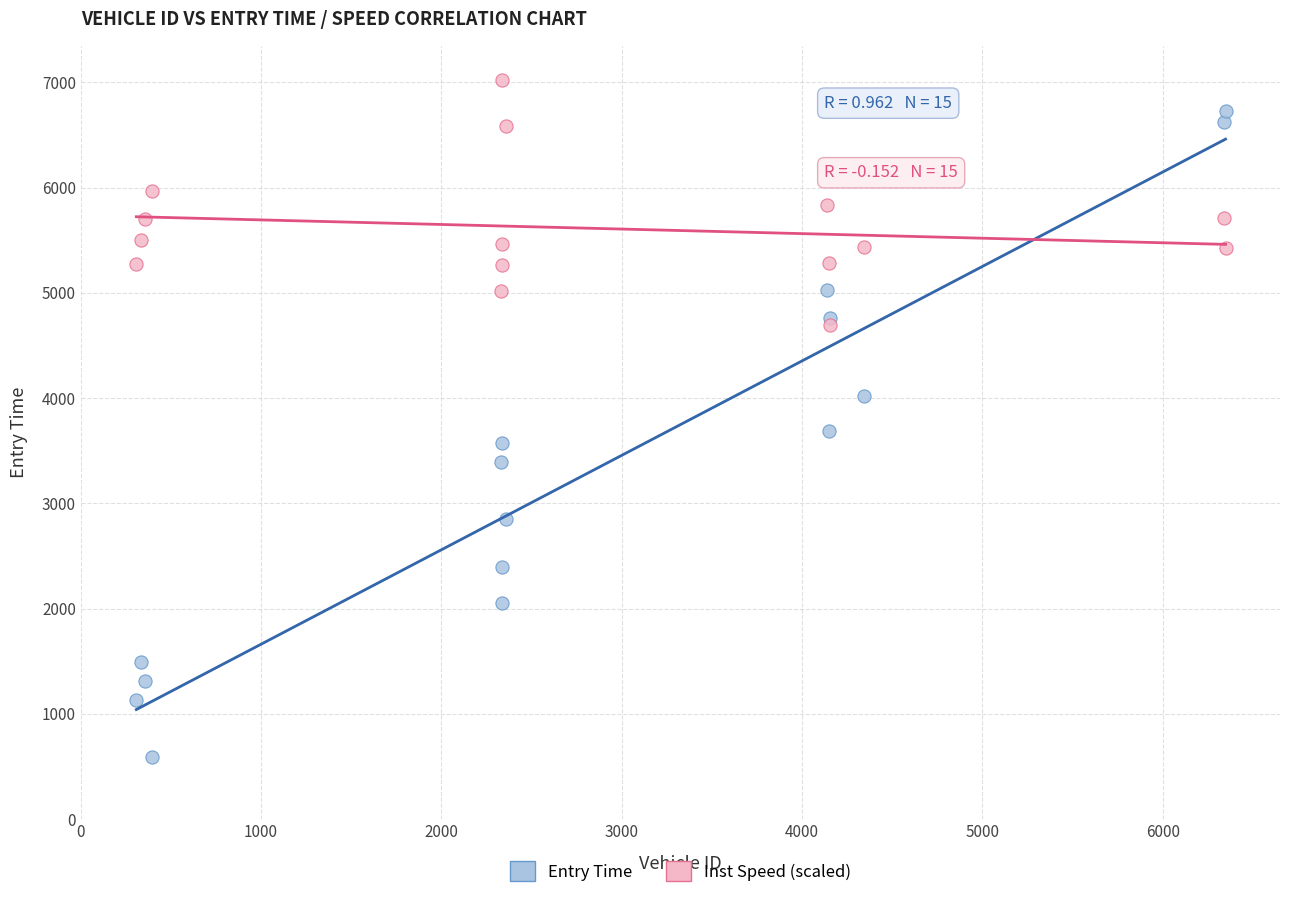

Which series contains the highest Y value?

Inst Speed (scaled)